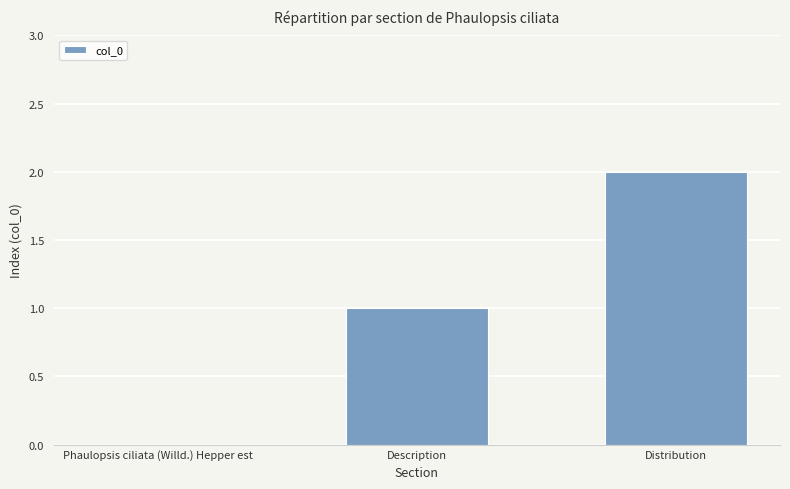

True or false: the data shows 1 at Description.

True